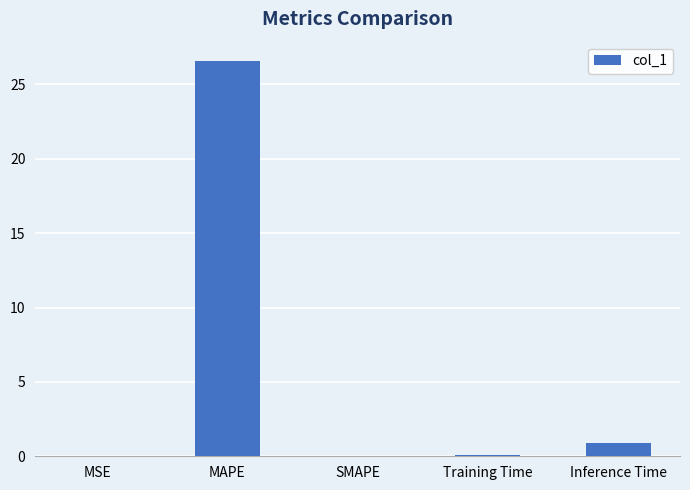

What is the maximum value shown in the chart?

26.5